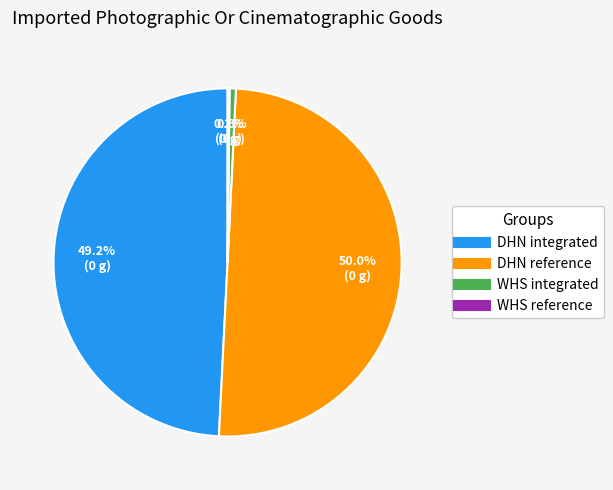

What is the majority slice?

DHN reference